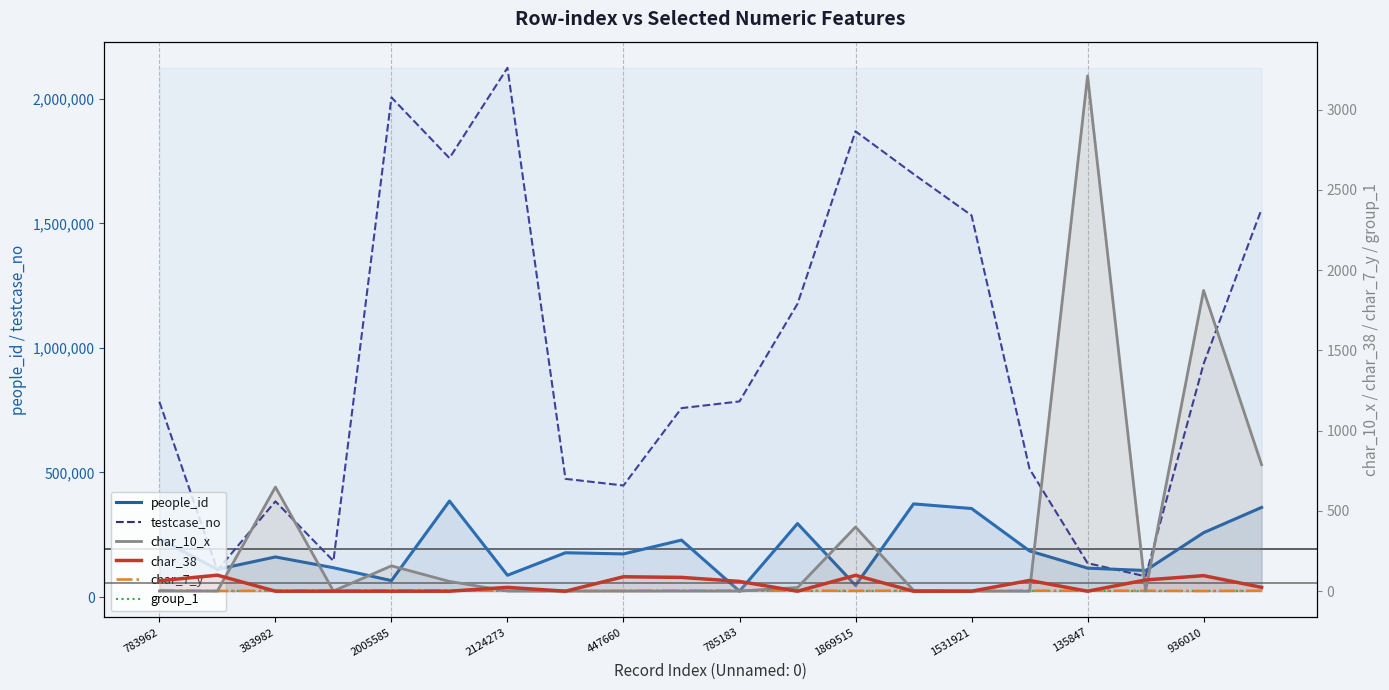

What is the value of the char_38 point at the 20th from the left?

24